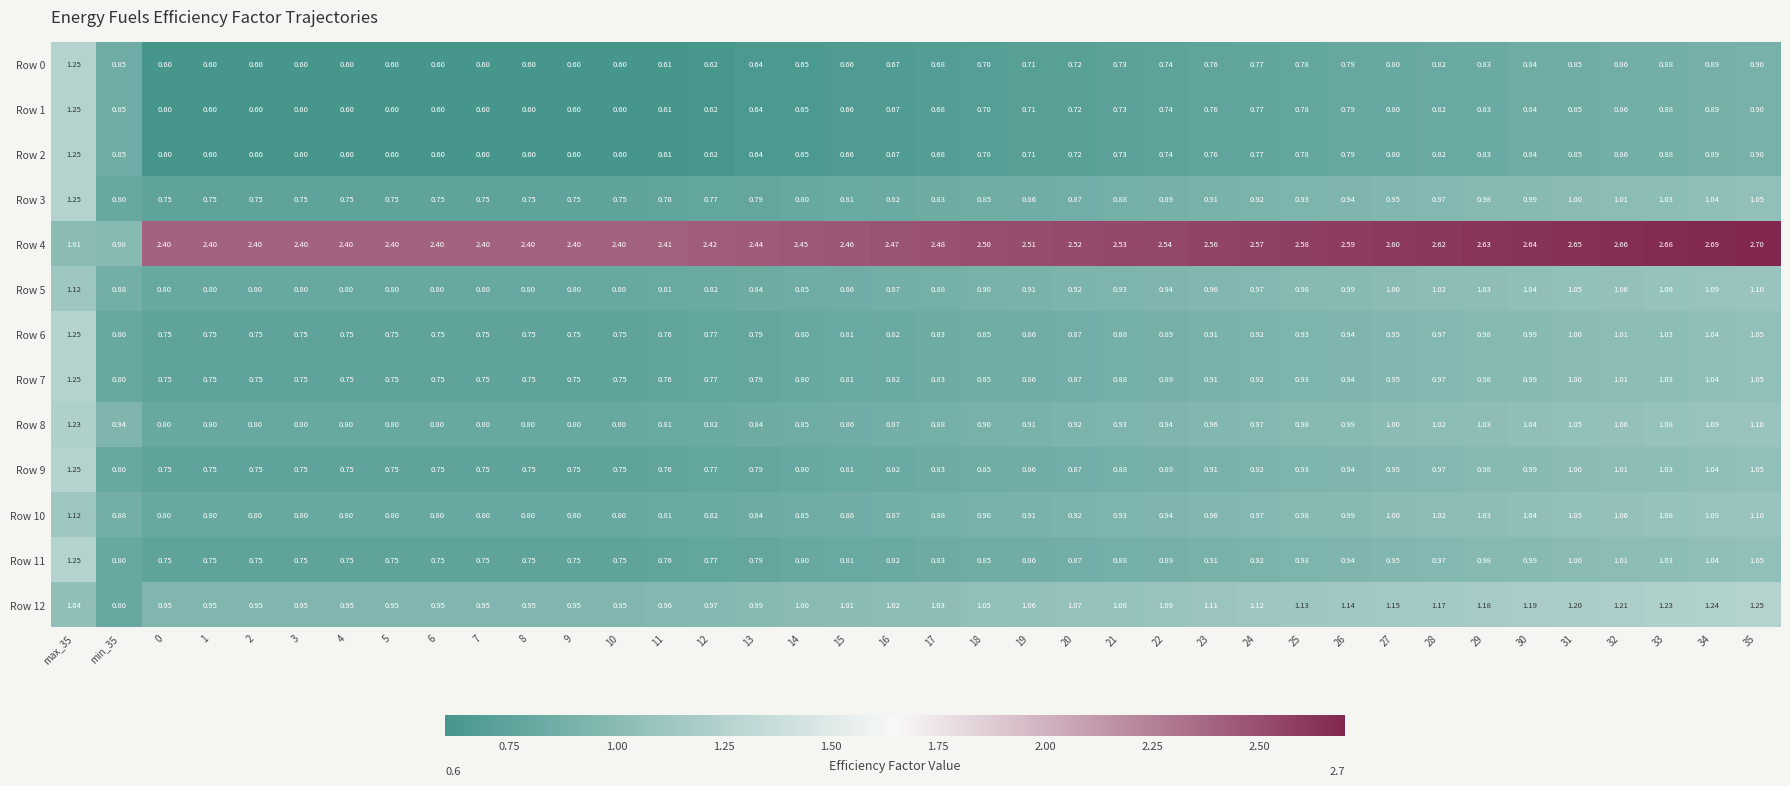

Count the number of categories in the chart.

38